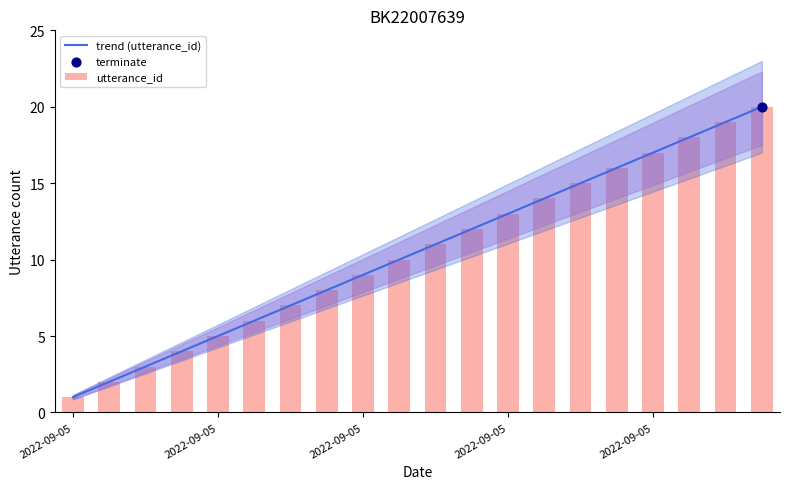

Is the value of trend (utterance_id) at 16 greater than the value of utterance_id at 2022-09-05?

Yes